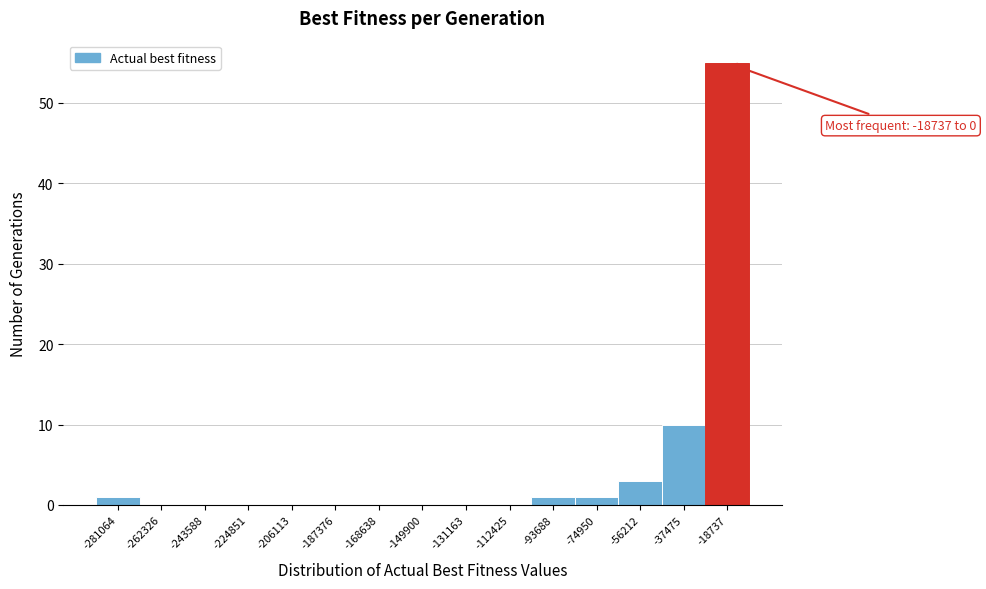

Reading right to left, extract all data points from this chart.

-18737=55	-37475=10	-56212=3	-74950=1	-93688=1	-112425=0	-131163=0	-149900=0	-168638=0	-187376=0	-206113=0	-224851=0	-243588=0	-262326=0	-281064=1